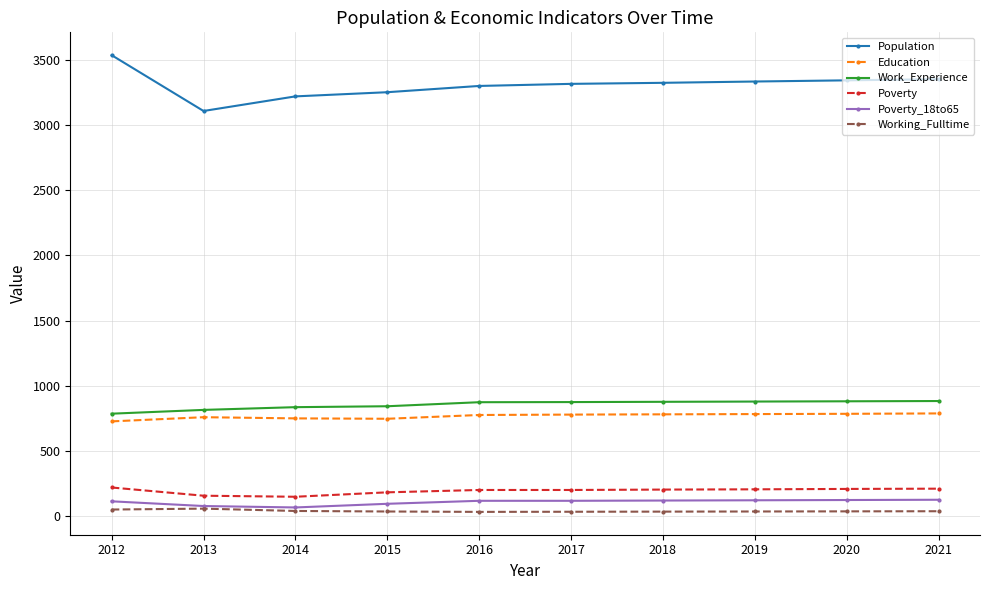

What is the greatest value displayed?

3535